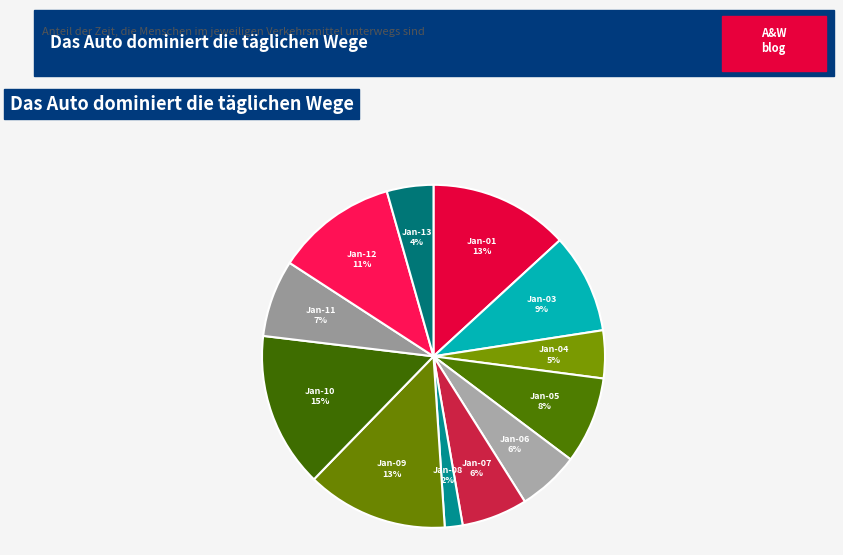

Rank the categories by value from highest to lowest.

2022-01-10, 2022-01-09, 2022-01-01, 2022-01-12, 2022-01-03, 2022-01-05, 2022-01-11, 2022-01-07, 2022-01-06, 2022-01-04, 2022-01-13, 2022-01-08